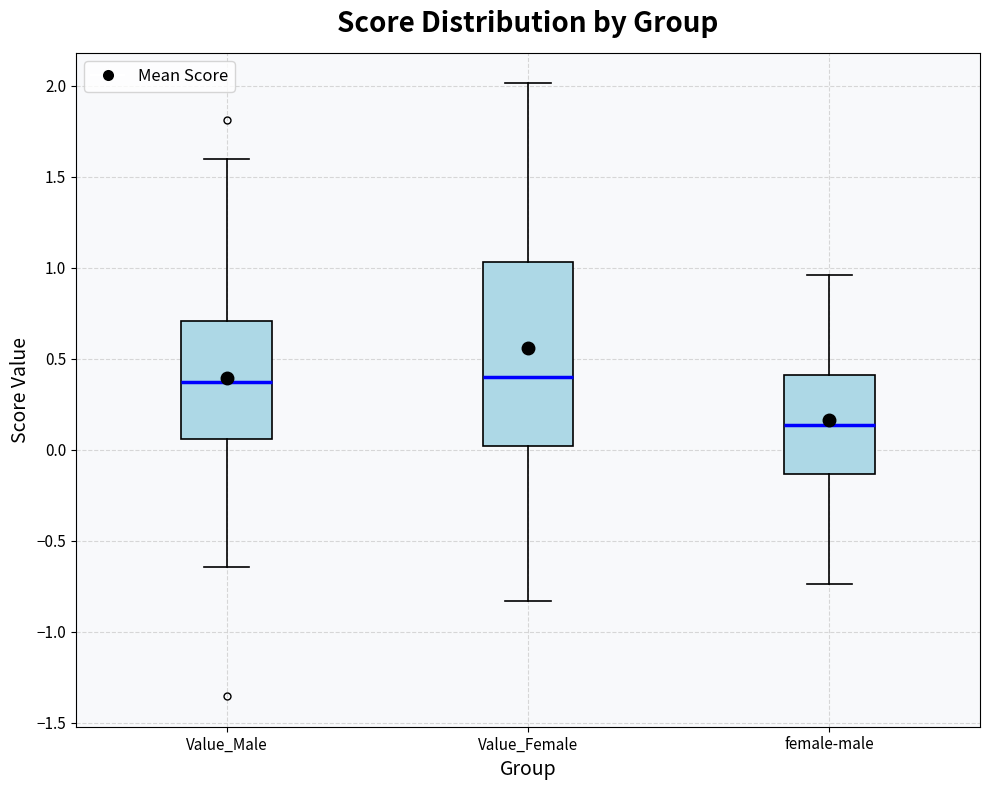

Where is the lower edge of the box for female-male on the y-axis? The values are not printed on the chart, so give them approximately, as read against the axis.

-0.15